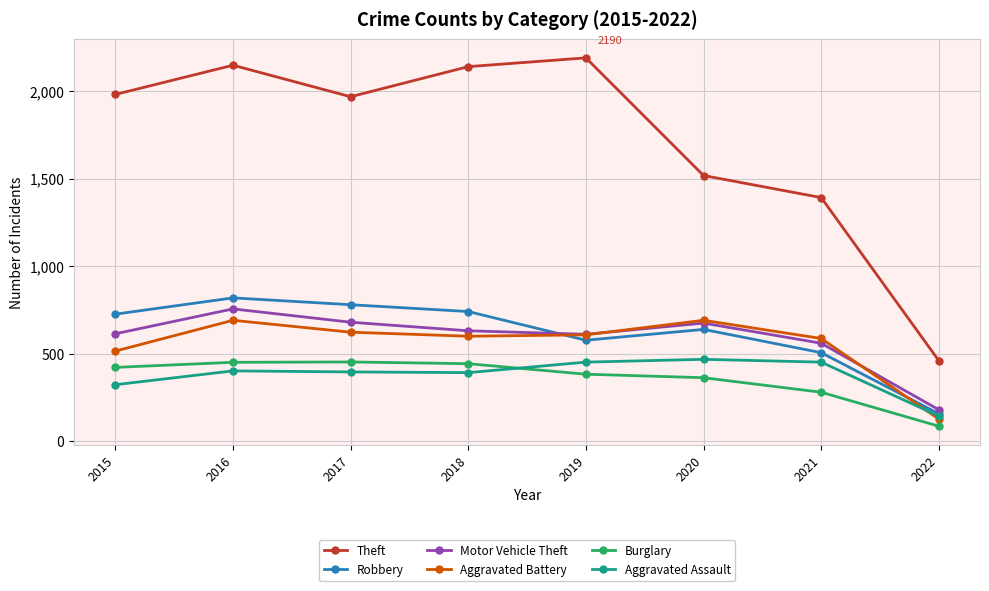

Is it true that Aggravated Assault equals 468 at 2020?

True